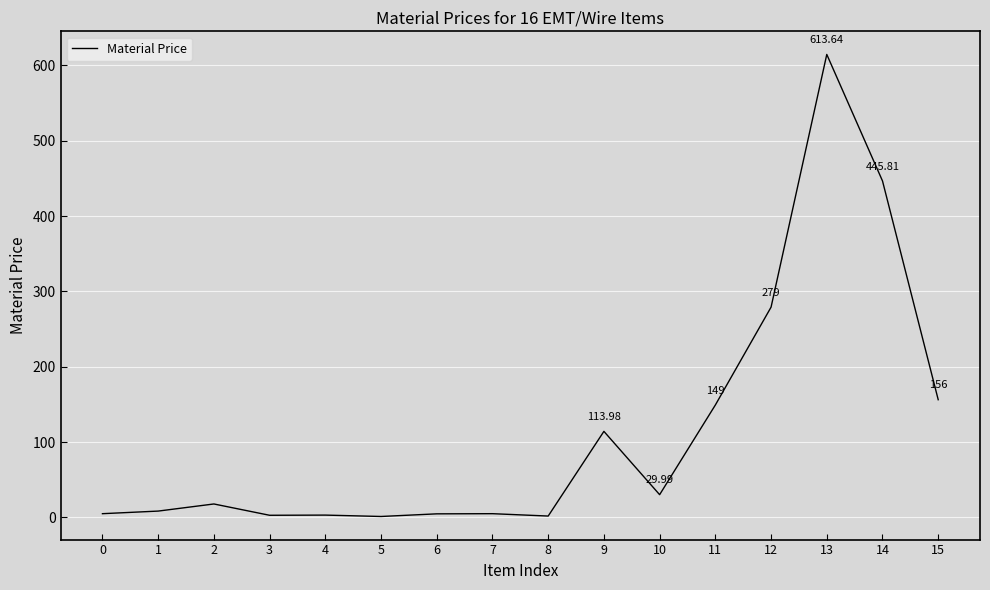

The chart shows a value of 1.3 at 5. True or false?

True